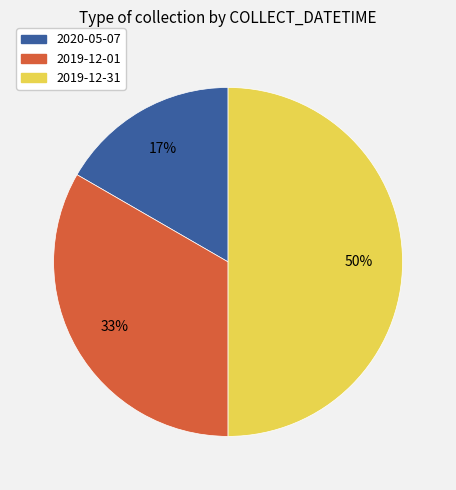

Does 2019-12-01 represent more than half of the total?

No